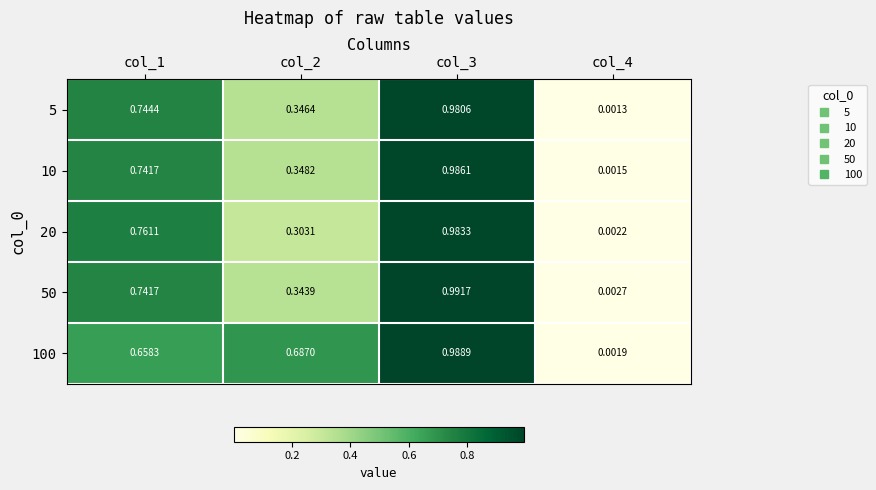

Is the value of 10 at col_1 greater than the value of 20 at col_2?

Yes